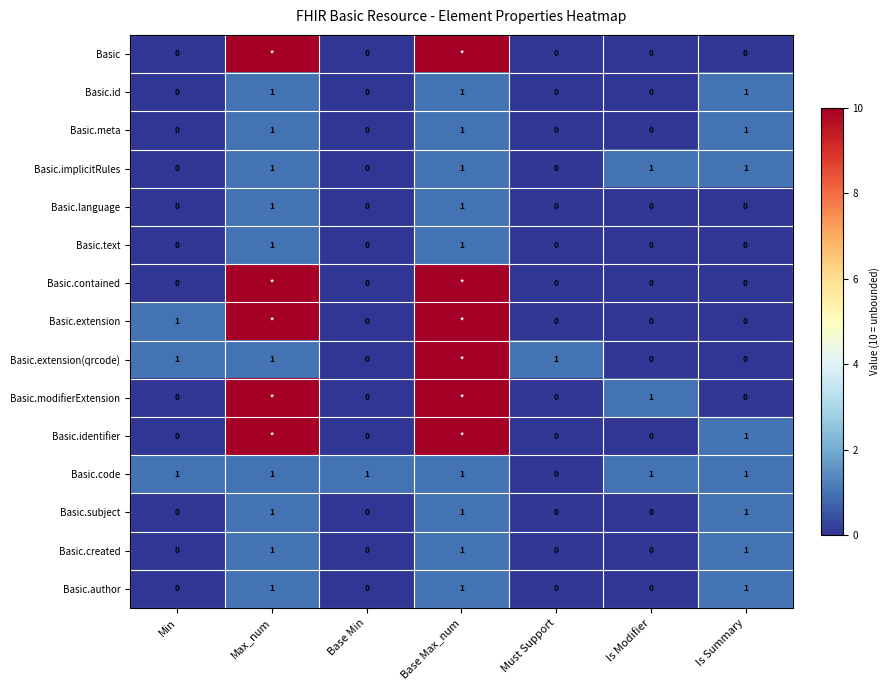

Which category has the lowest value in the Basic.code series?

Must Support